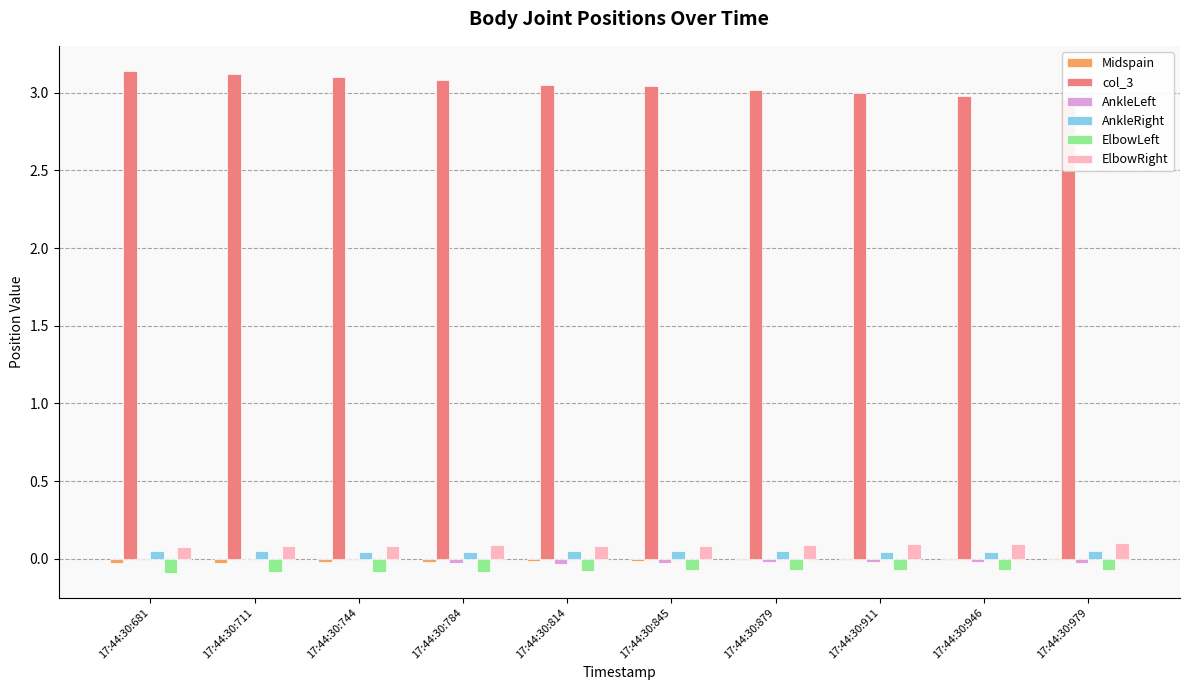

What is the difference between the highest and lowest values at 17:44:30:845?

3.1